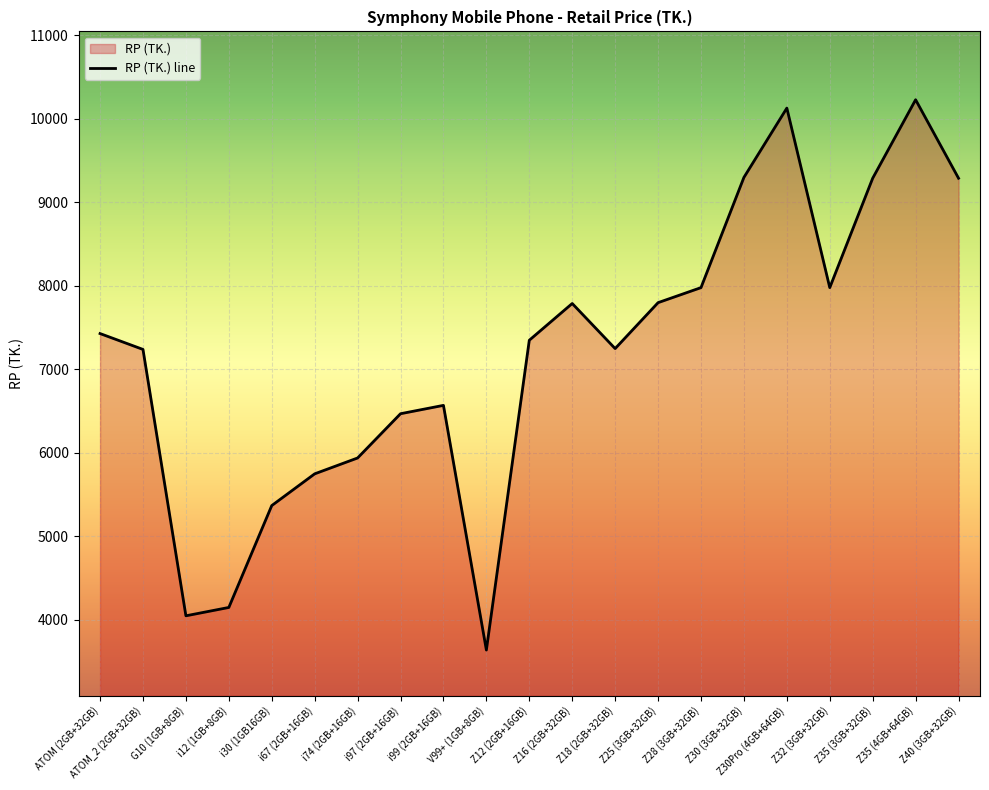

What position from the left is ATOM_2 (2GB+32GB)?

2